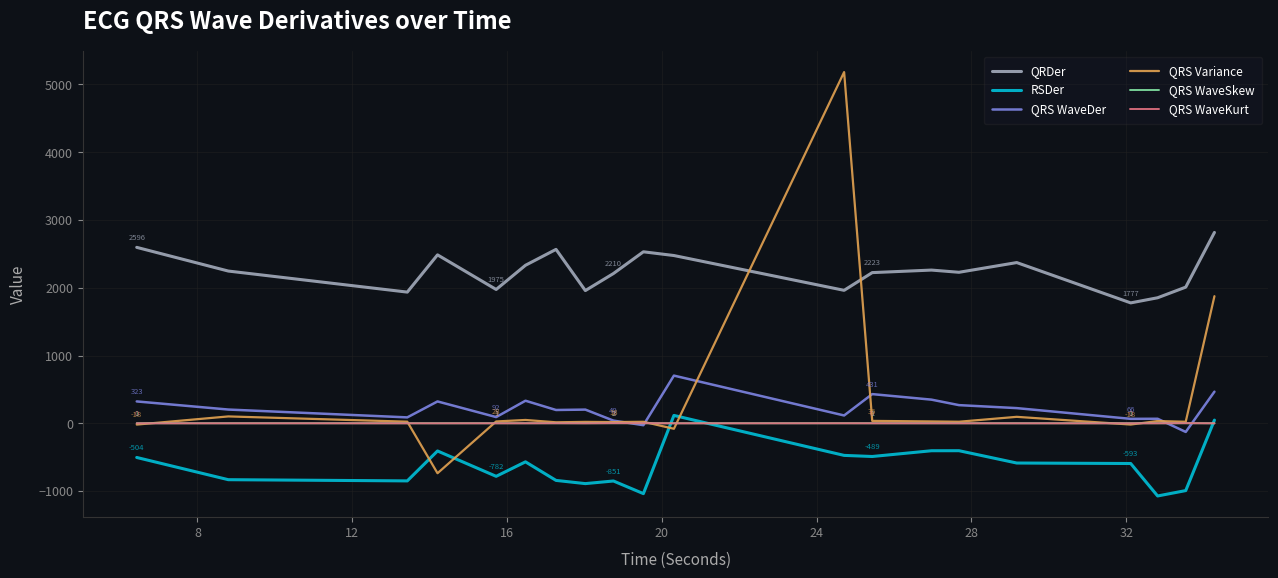

What is the smallest value displayed?

-1071.6